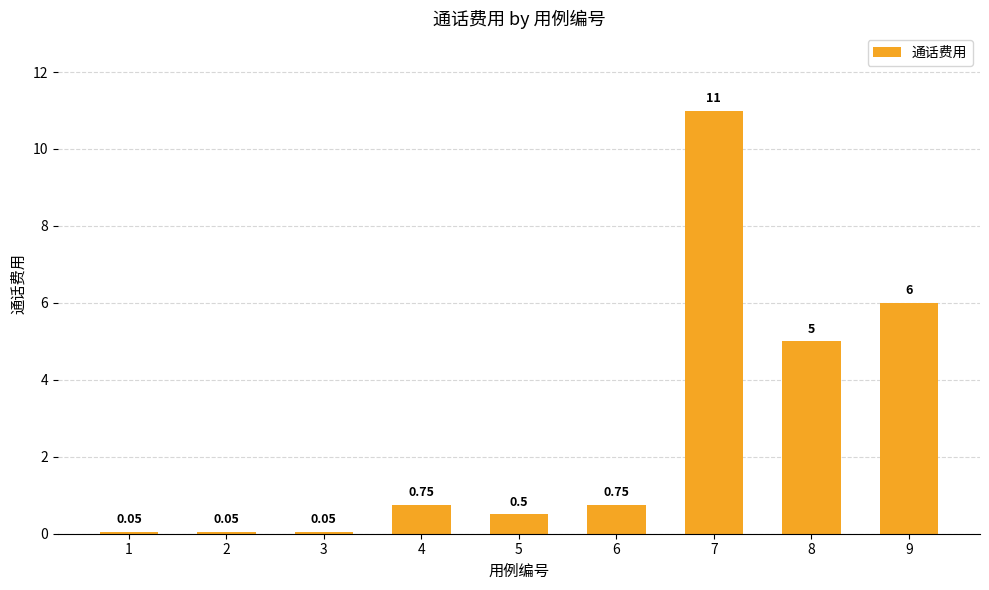

Between 9 and 8, which is larger?

9